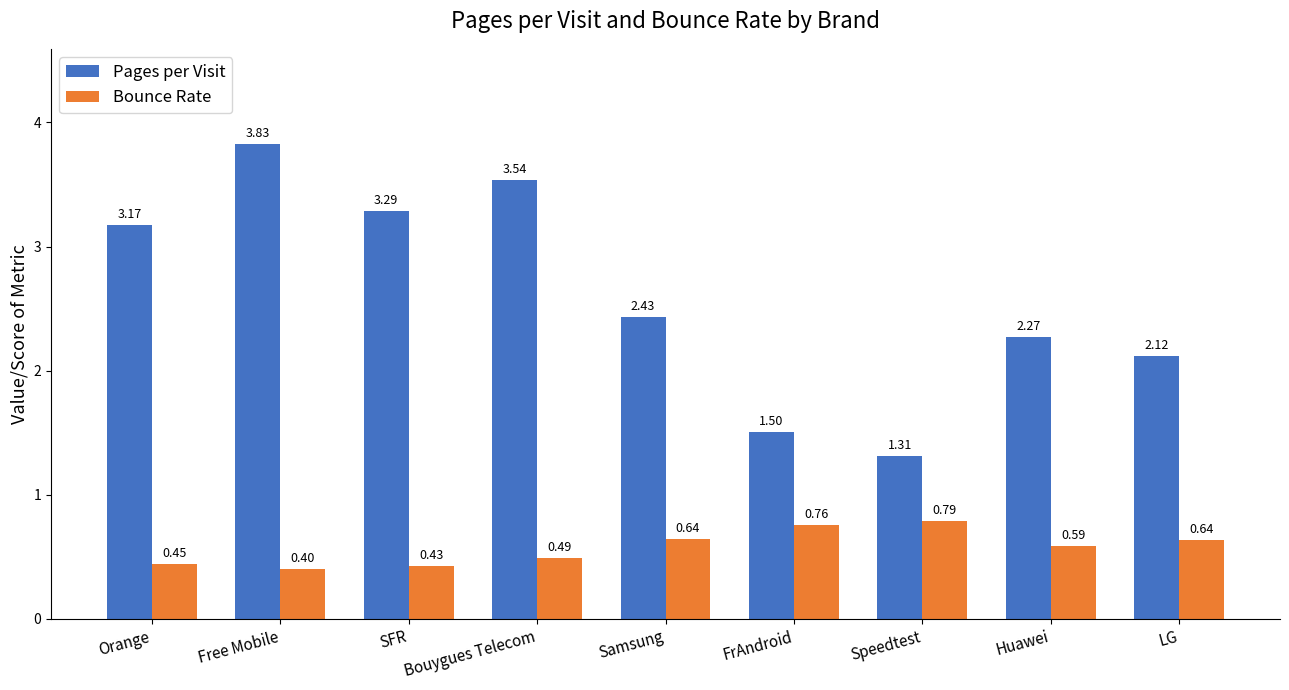

Rank the categories by Pages per Visit value from highest to lowest.

Free Mobile, Bouygues Telecom, SFR, Orange, Samsung, Huawei, LG, FrAndroid, Speedtest